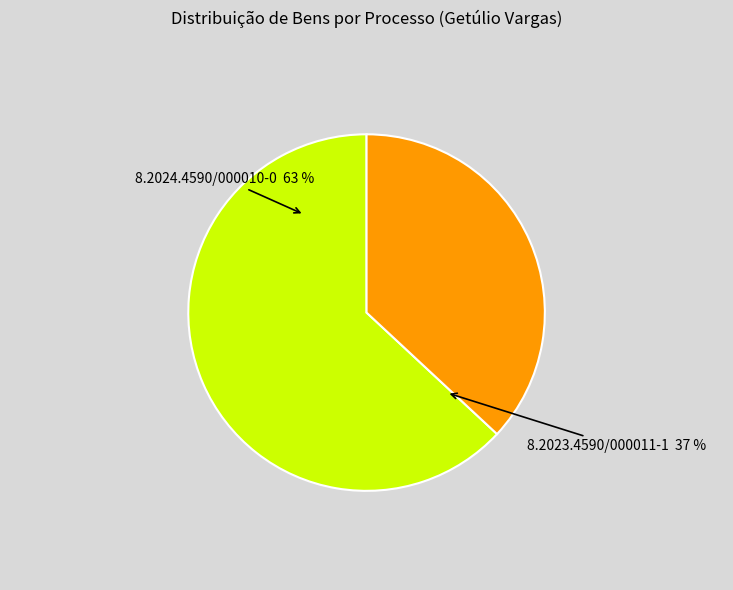

Is it true that 8.2024.4590/000010-0 is 63% of the pie?

True